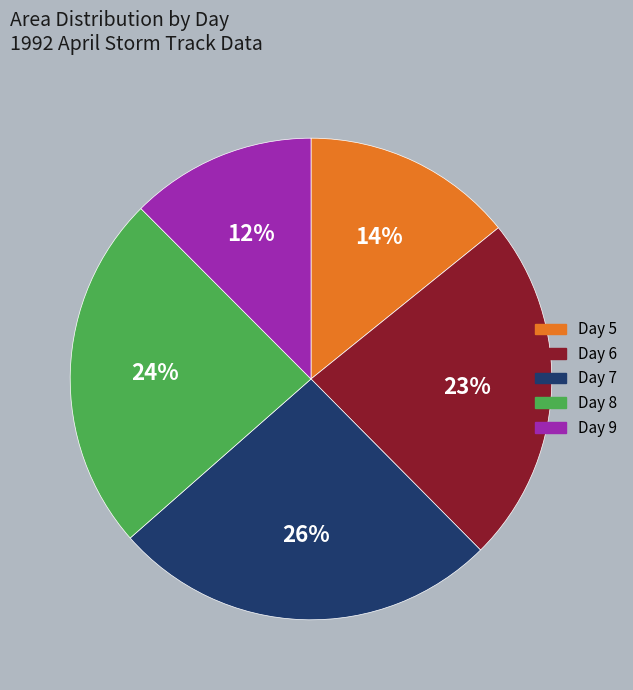

To the nearest percent, what is the average slice percentage?

20%